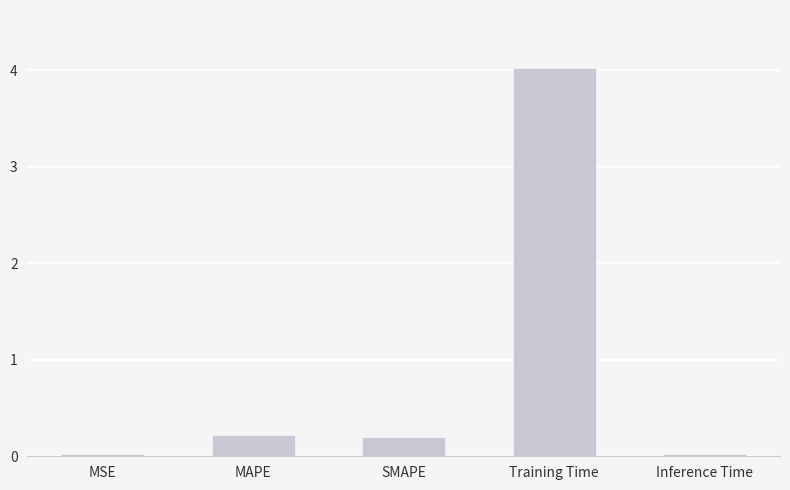

Is it true that the value at Training Time is 4.0?

True